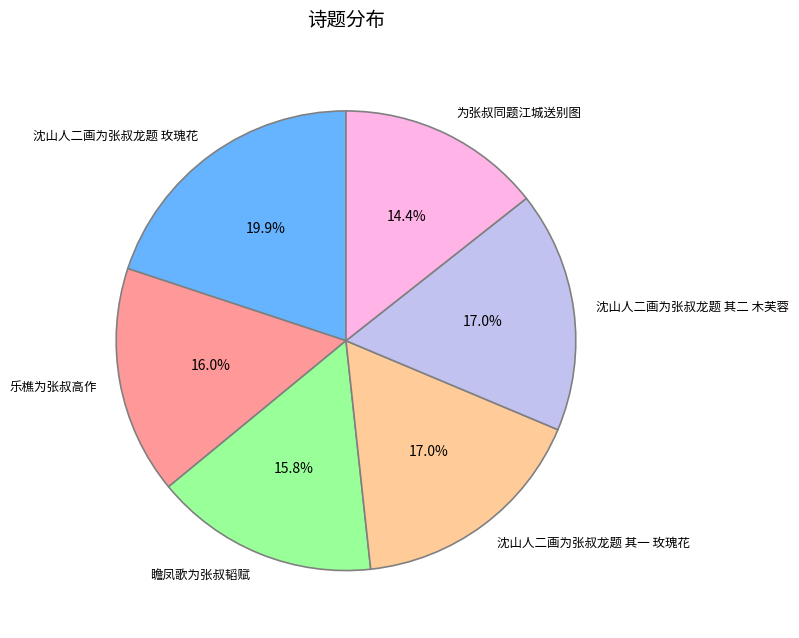

What percentage is NOT represented by 瞻凤歌为张叔韬赋?

84.2%